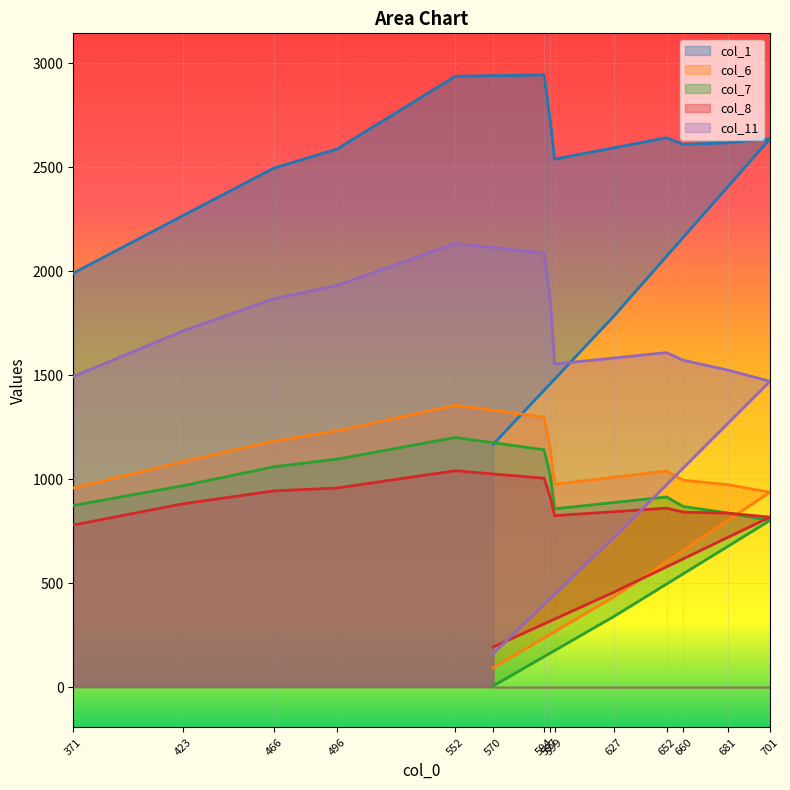

Which series has the largest total across all categories?

col_1